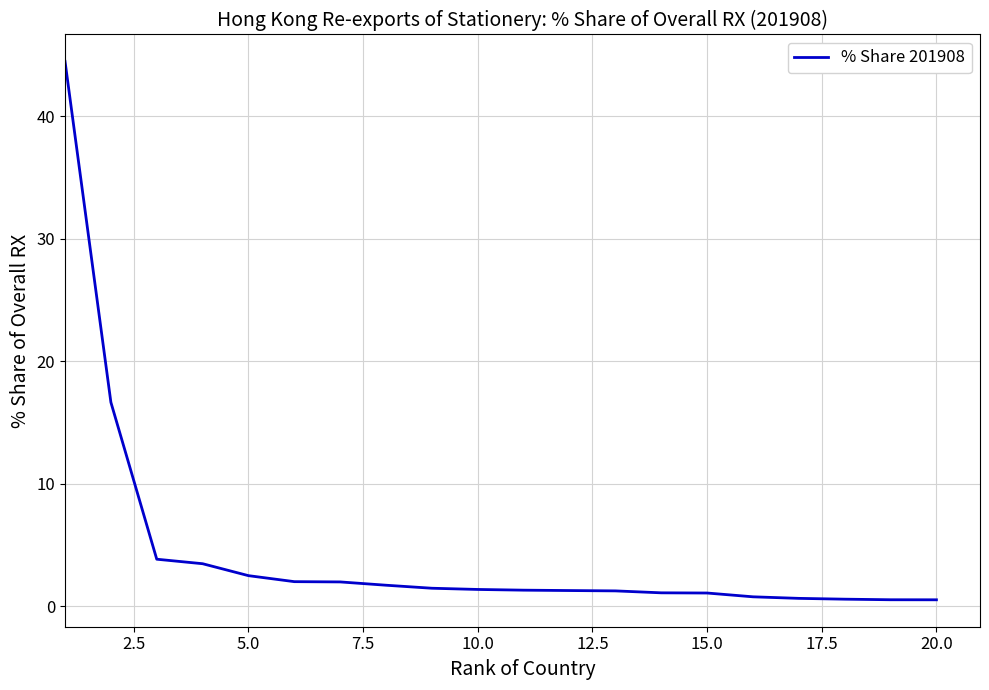

Count the number of categories in the chart.

20